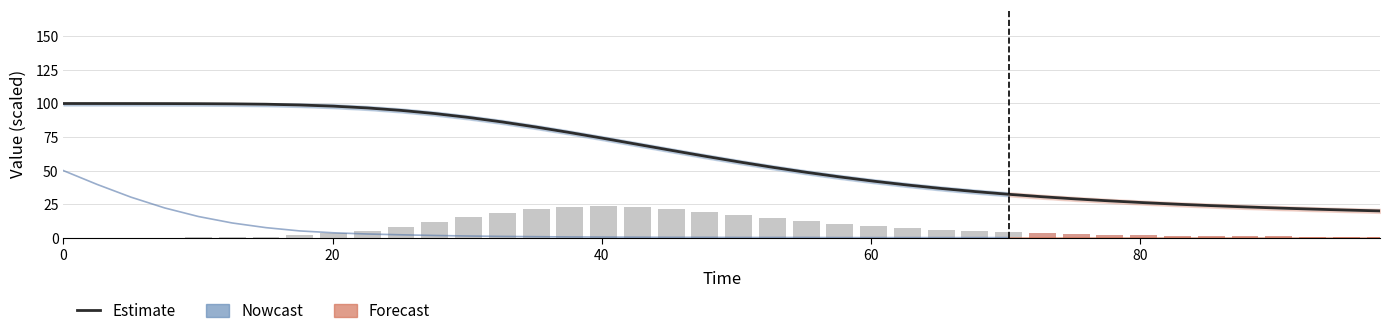

What is the label of the 26th bar from the right?

14